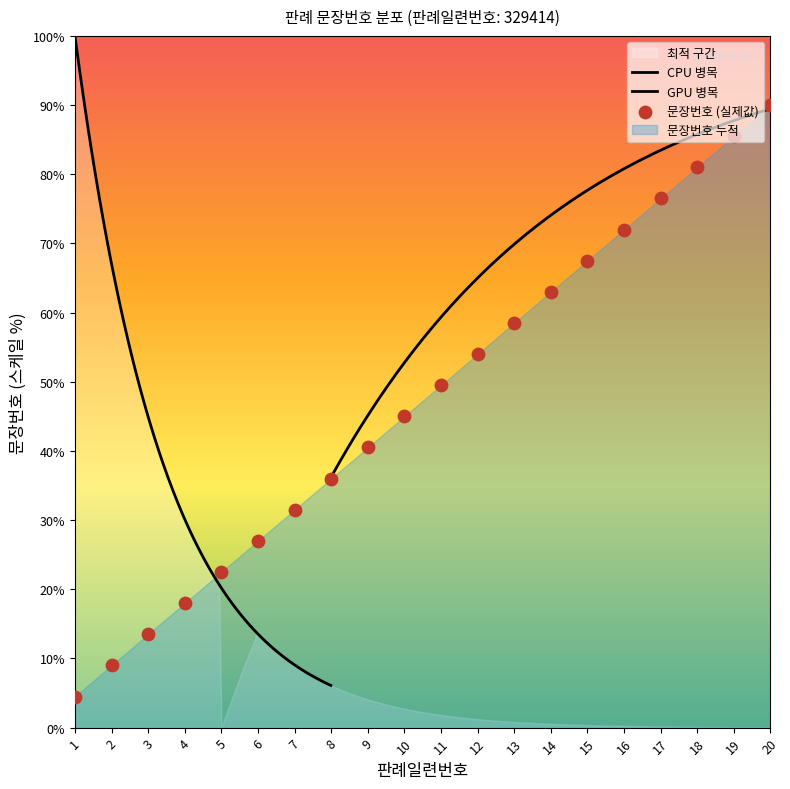

What is the ratio of the value at 17 to the value at 14?

1.2